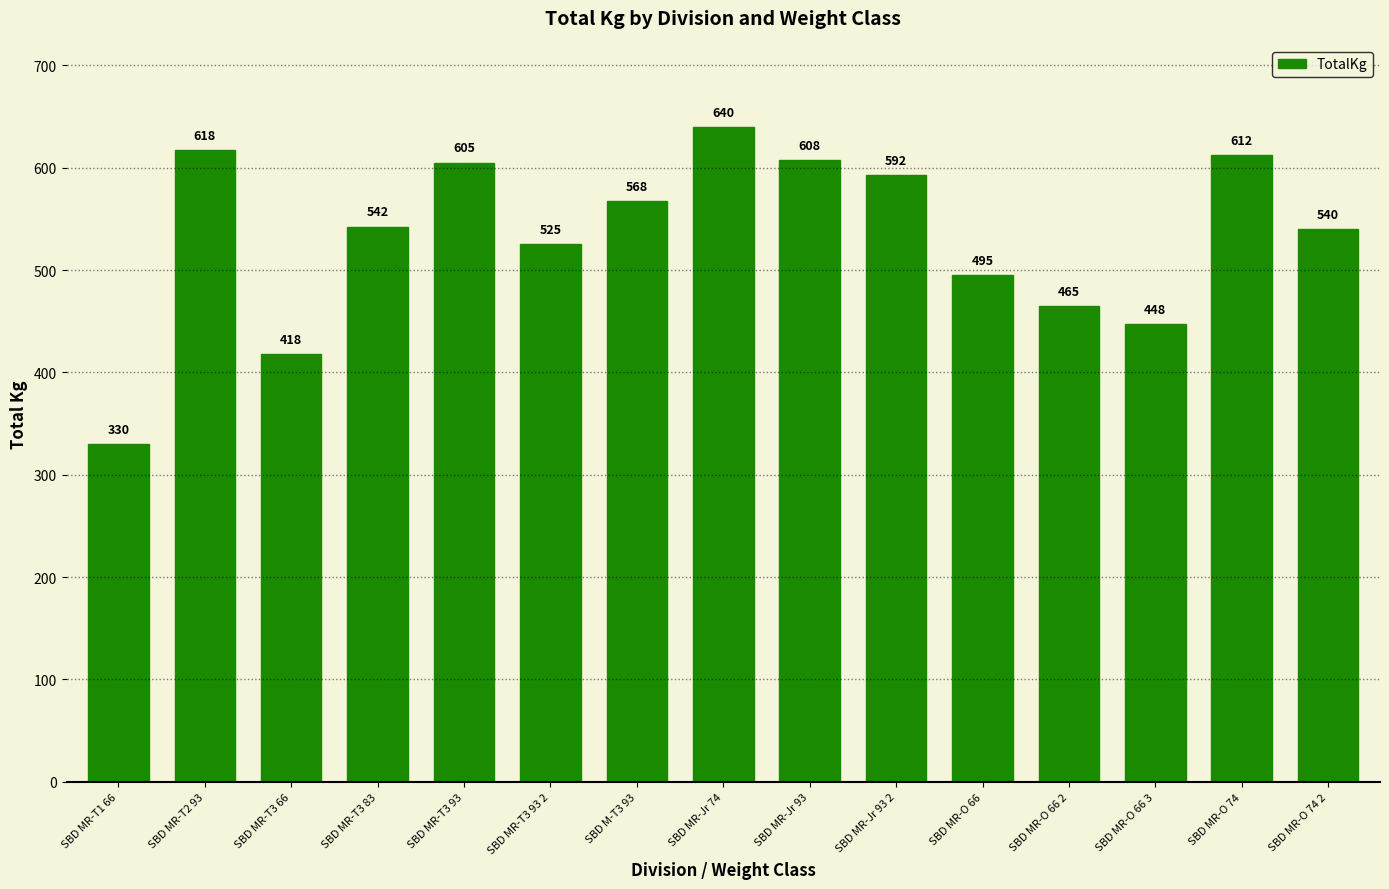

What is the label of the 8th bar from the left?

SBD MR-Jr 74